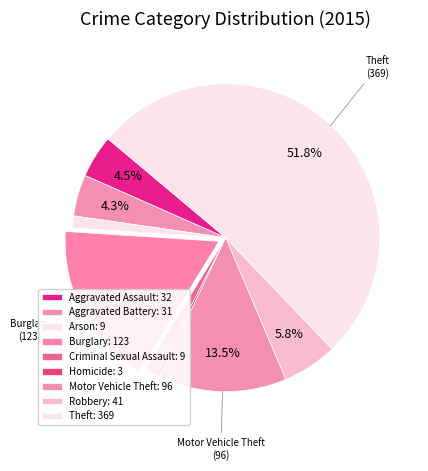

What is the smallest slice in the pie chart?

Homicide